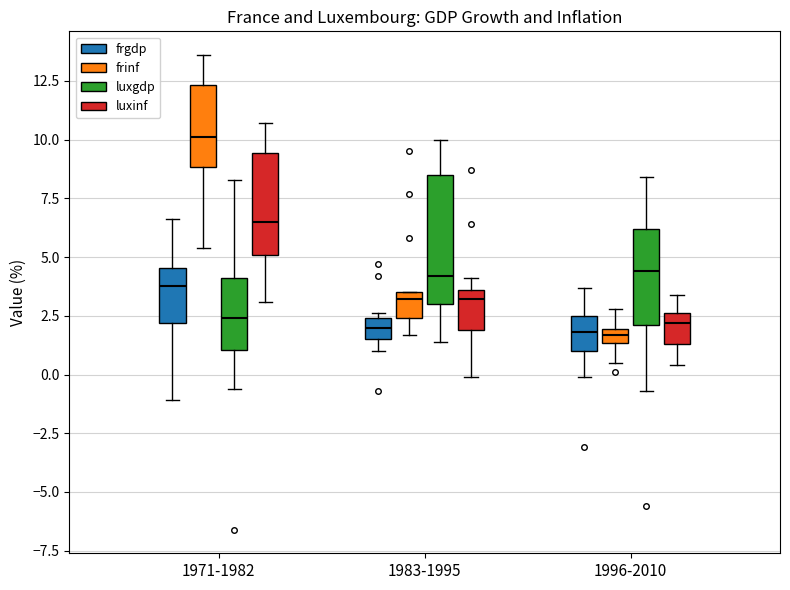

Where does the upper whisker of the box for 1996-2010 (frinf) end on the y-axis? The values are not printed on the chart, so give them approximately, as read against the axis.

3.0